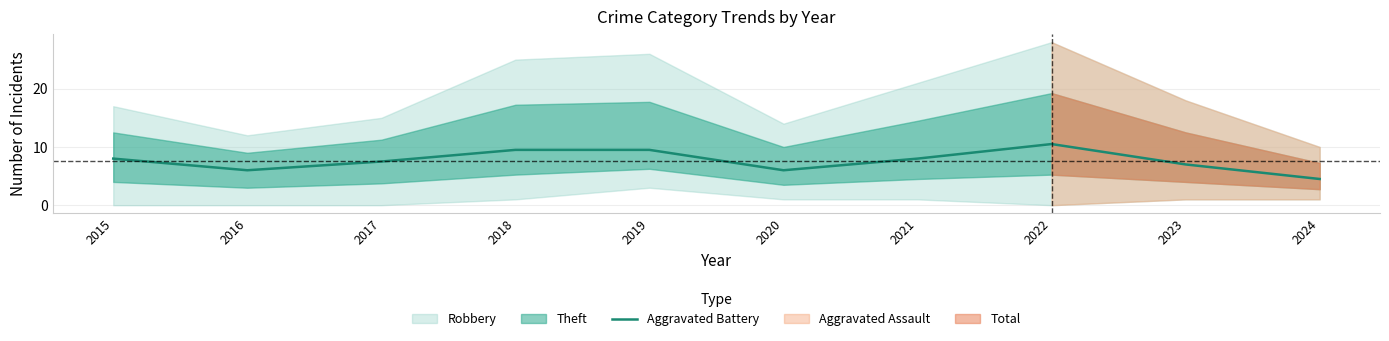

How many interior local peaks (higher than both neighbors) does the data have?

1